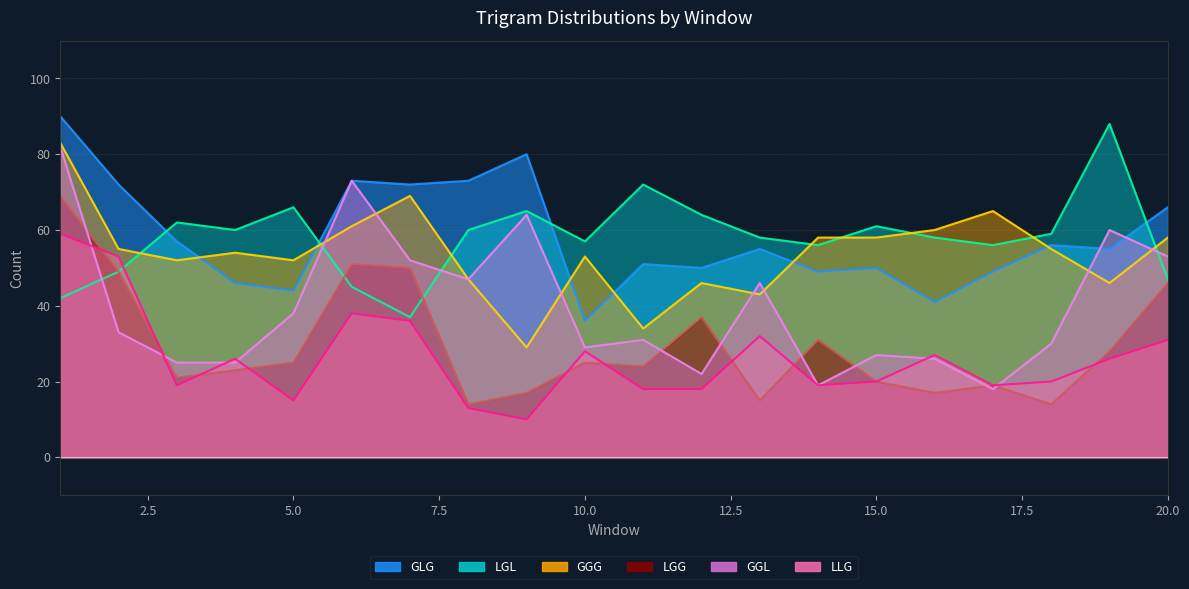

At which category does the chart reach its peak across all series?

1